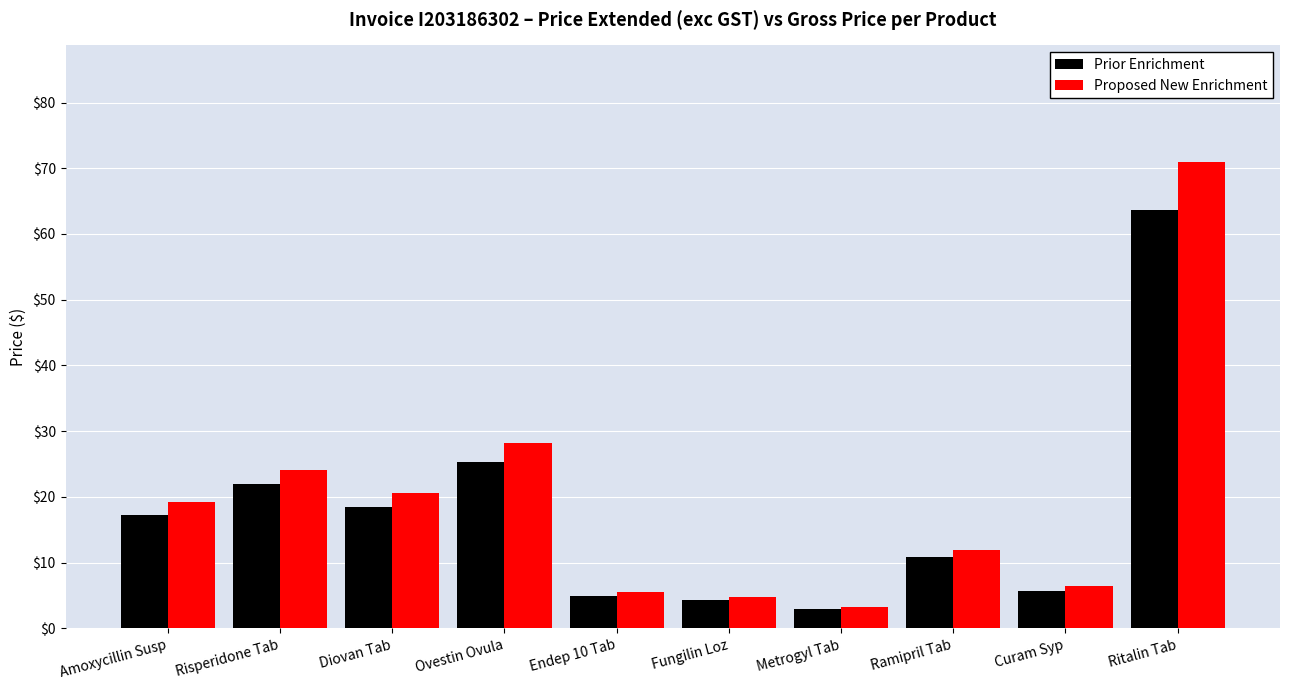

Which category has the highest value across all series?

Ritalin Tab